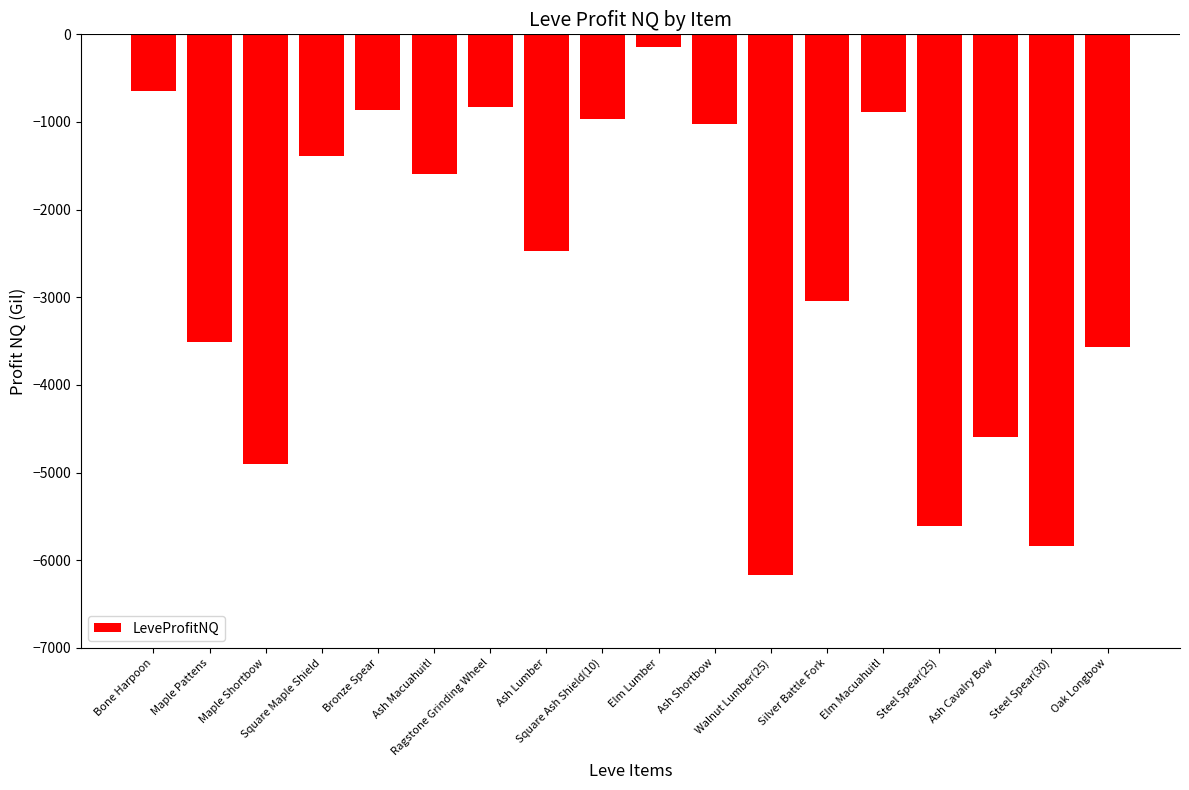

What is the value of the 13th bar from the left?

-3039.3